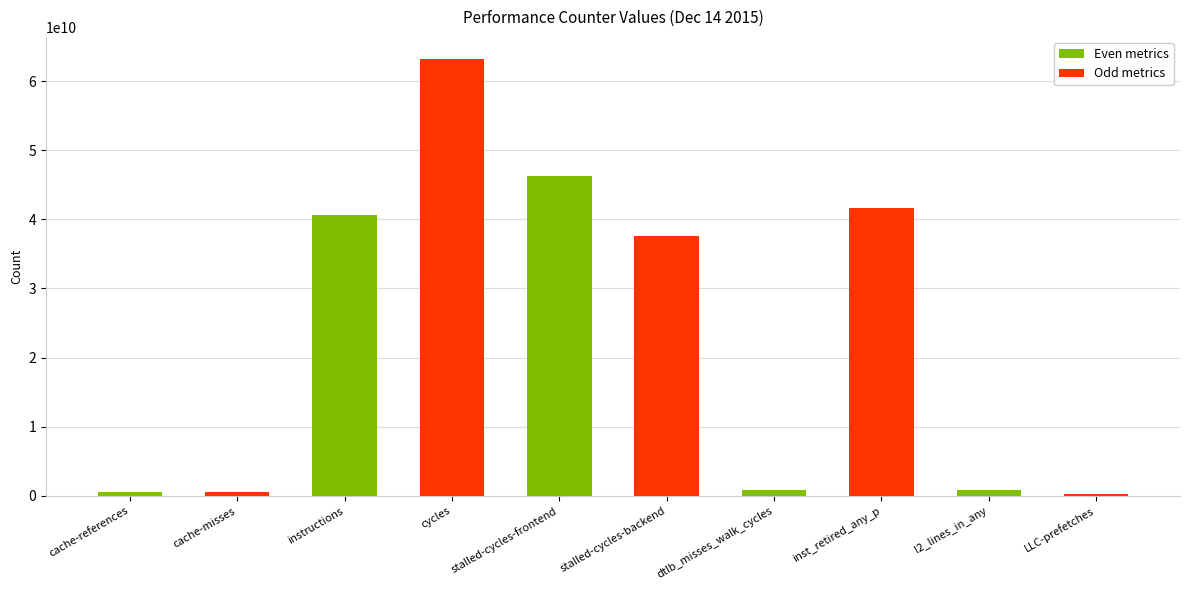

What is the smallest value displayed?

289237053